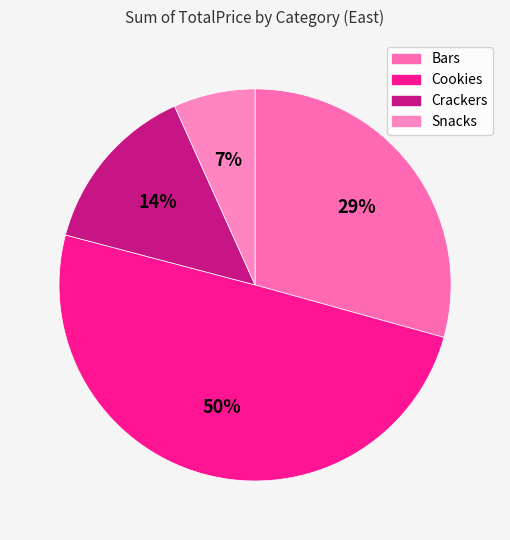

To the nearest percent, what portion does Bars represent?

29%